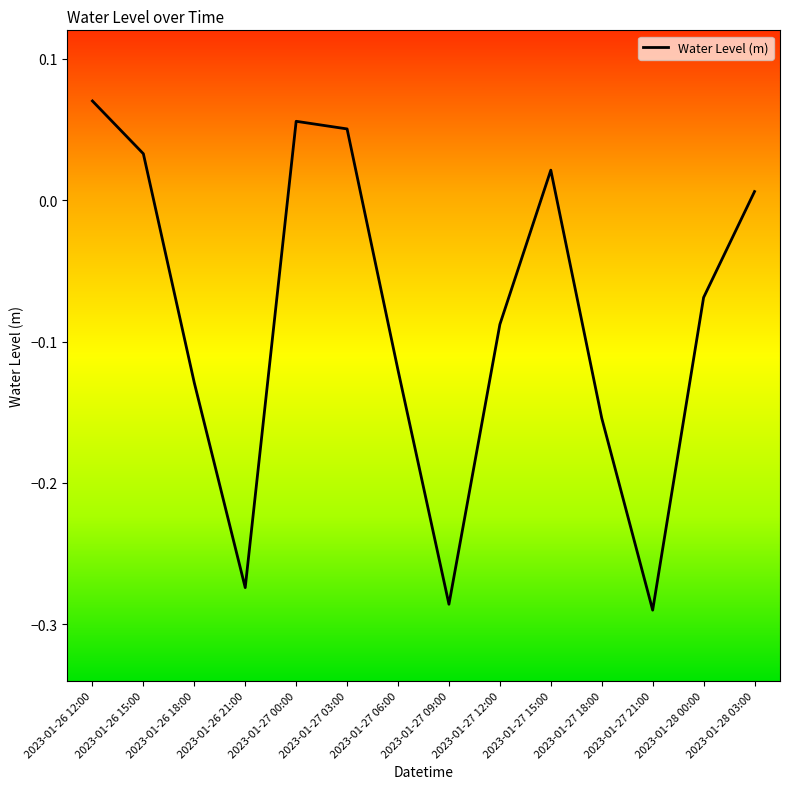

Which label corresponds to the smallest value in the chart?

2023-01-27 21:00